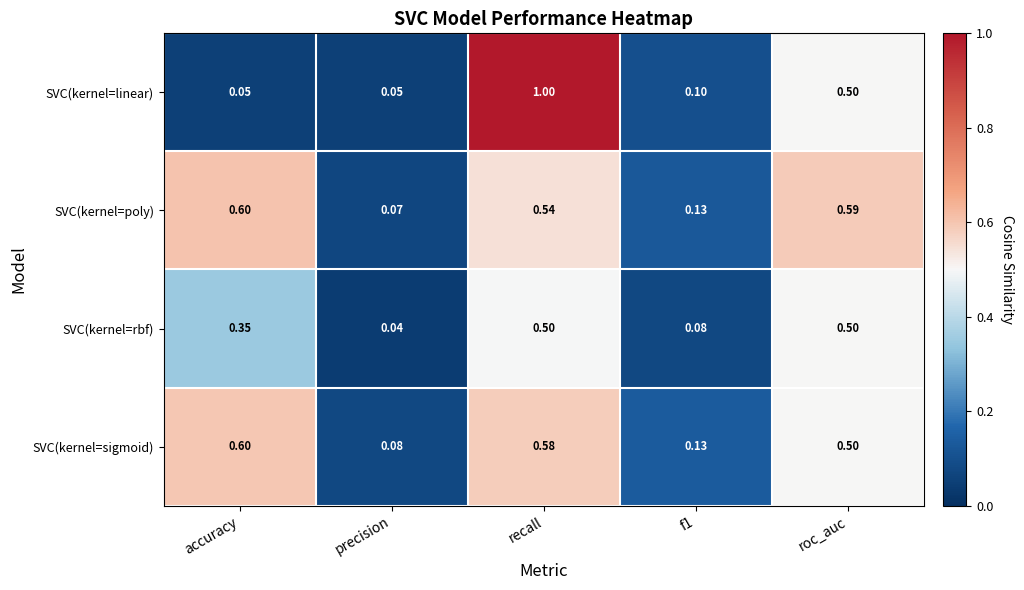

Which series has the widest spread of values?

SVC(kernel=linear)